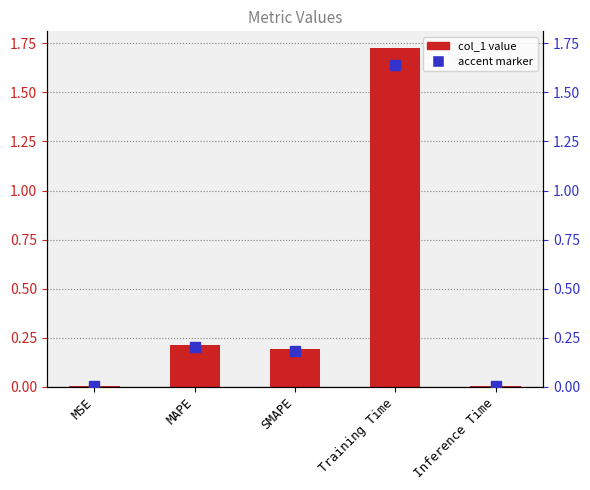

List the labels in order of value, smallest first.

MSE, Inference Time, SMAPE, MAPE, Training Time